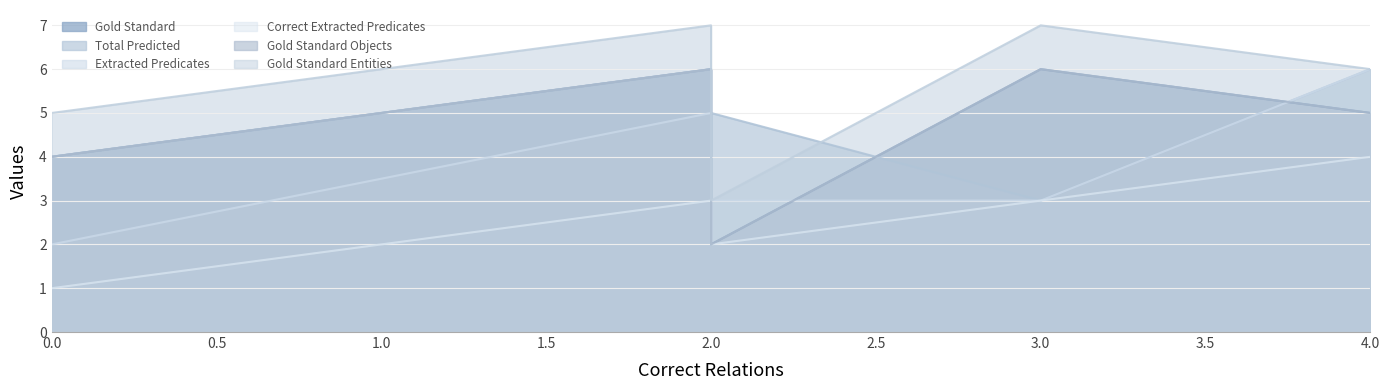

What is the sum of all Extracted Predicates values?

19